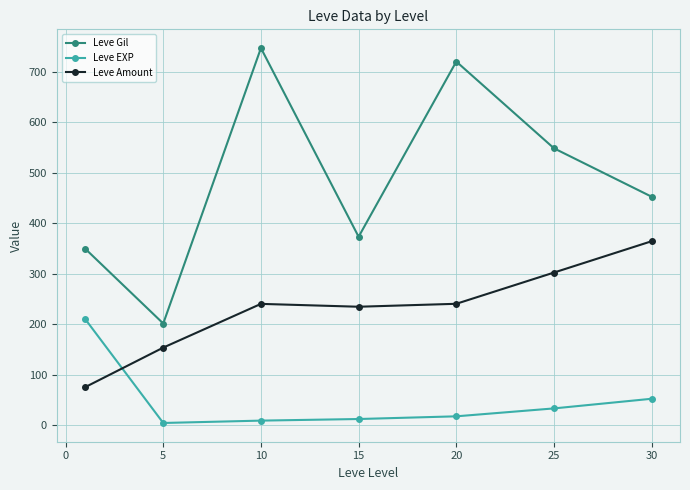

True or false: Leve Amount and Leve Gil cross at least once.

False